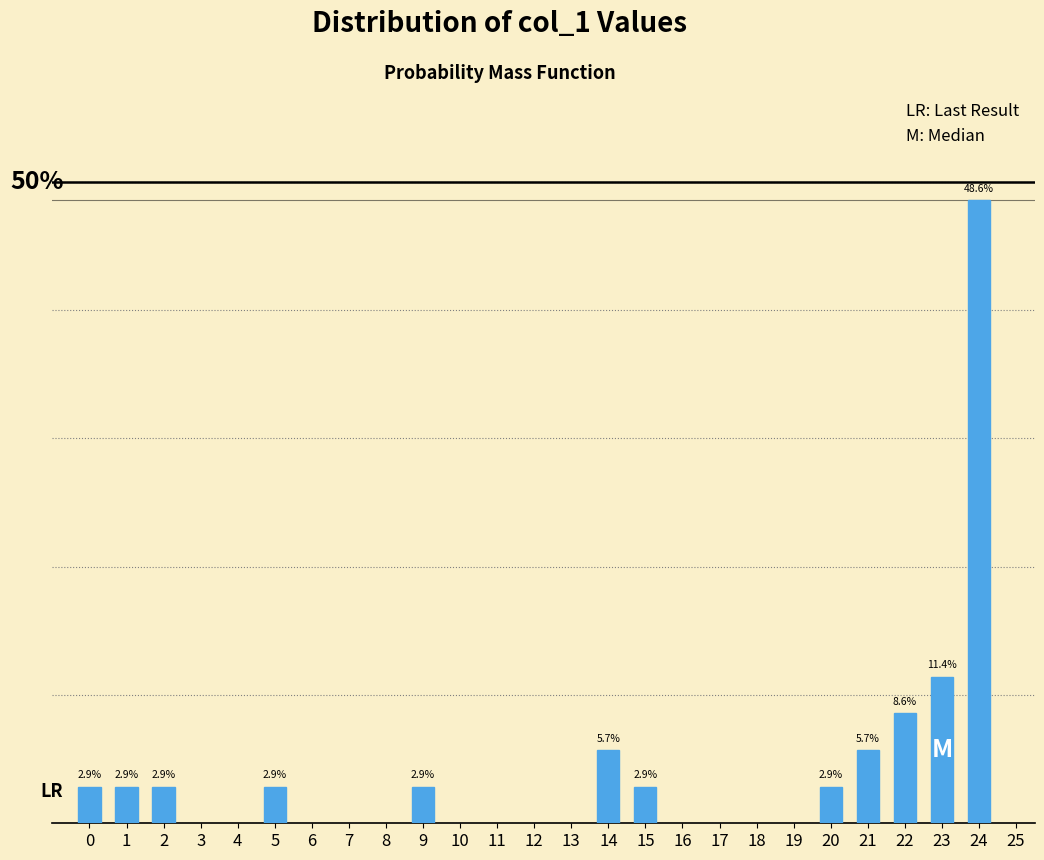

Are the bars horizontal?

No